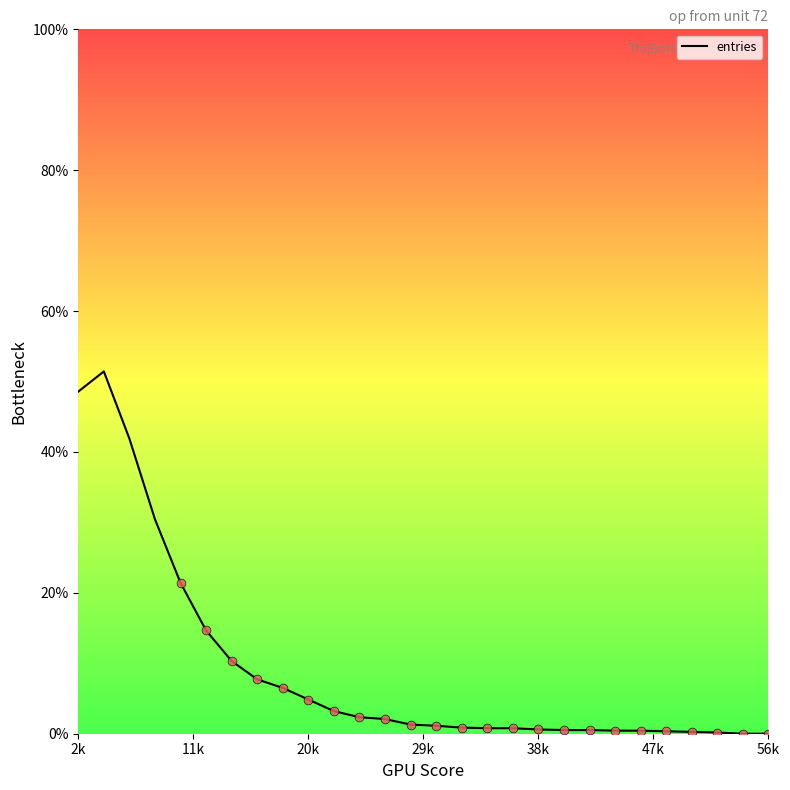

What is the greatest value displayed?

51.4